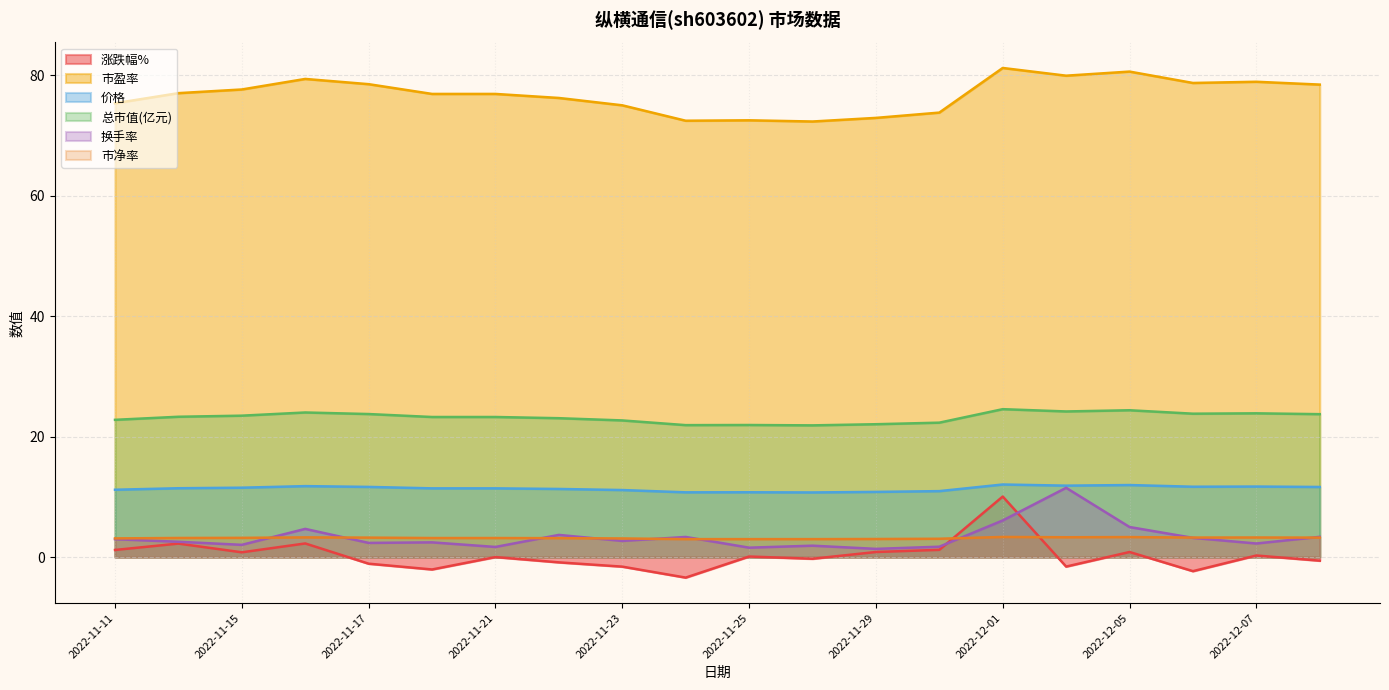

Reading left to right, list all the values displayed in this chart.

涨跌幅%: 1.2	2.2	0.8	2.3	-1.1	-2.1	0.0	-0.9	-1.6	-3.4	0.1	-0.3	0.8	1.2	10.1	-1.6	0.8	-2.3	0.3	-0.6
市盈率: 75.4	77.0	77.7	79.4	78.5	76.9	76.9	76.2	75.0	72.5	72.5	72.3	72.9	73.8	81.2	79.9	80.6	78.7	78.9	78.5
价格: 11.2	11.4	11.5	11.8	11.7	11.4	11.4	11.3	11.1	10.8	10.8	10.7	10.8	10.9	12.1	11.9	12.0	11.7	11.7	11.6
总市值(亿元): 22.8	23.3	23.5	24.0	23.8	23.3	23.3	23.1	22.7	21.9	21.9	21.9	22.1	22.3	24.6	24.2	24.4	23.8	23.9	23.7
换手率: 3.0	2.5	2.0	4.7	2.4	2.4	1.7	3.7	2.7	3.3	1.6	1.9	1.4	1.7	6.1	11.5	5.0	3.2	2.2	3.4
市净率: 3.1	3.2	3.2	3.3	3.2	3.2	3.2	3.1	3.1	3.0	3.0	3.0	3.0	3.0	3.3	3.3	3.3	3.2	3.2	3.2